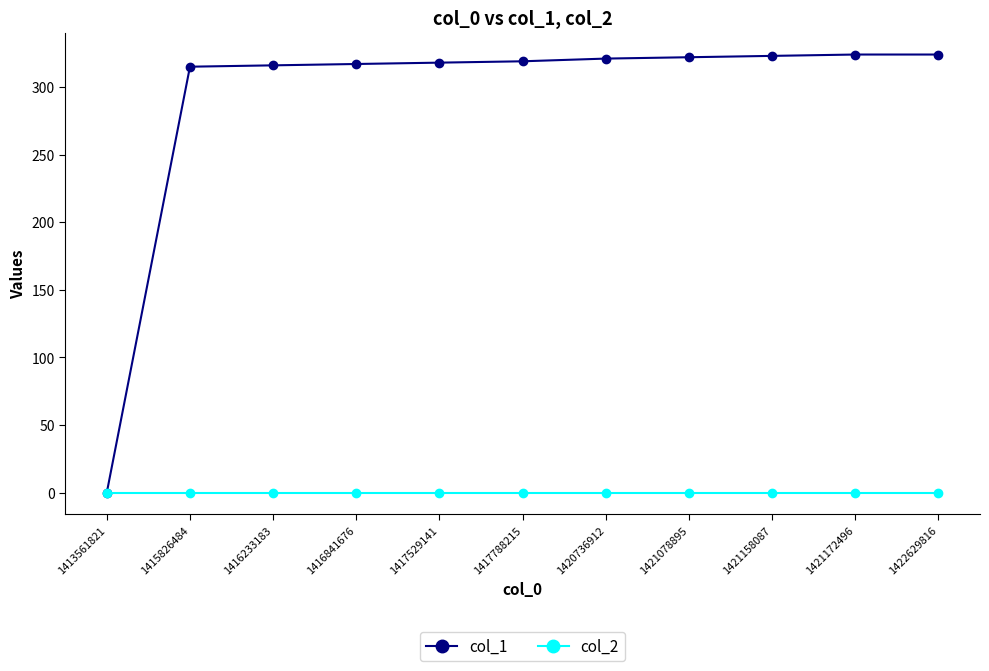

What is the total value across all series at 1416841676?

317